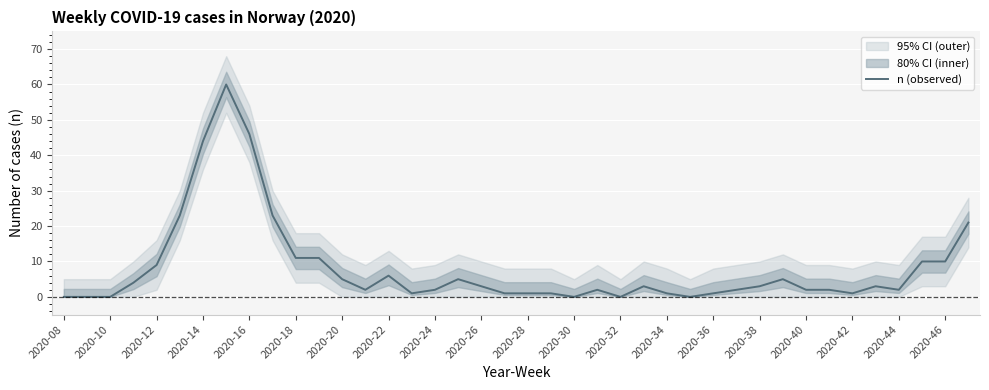

True or false: there are more than 1 points higher than both neighbors.

True